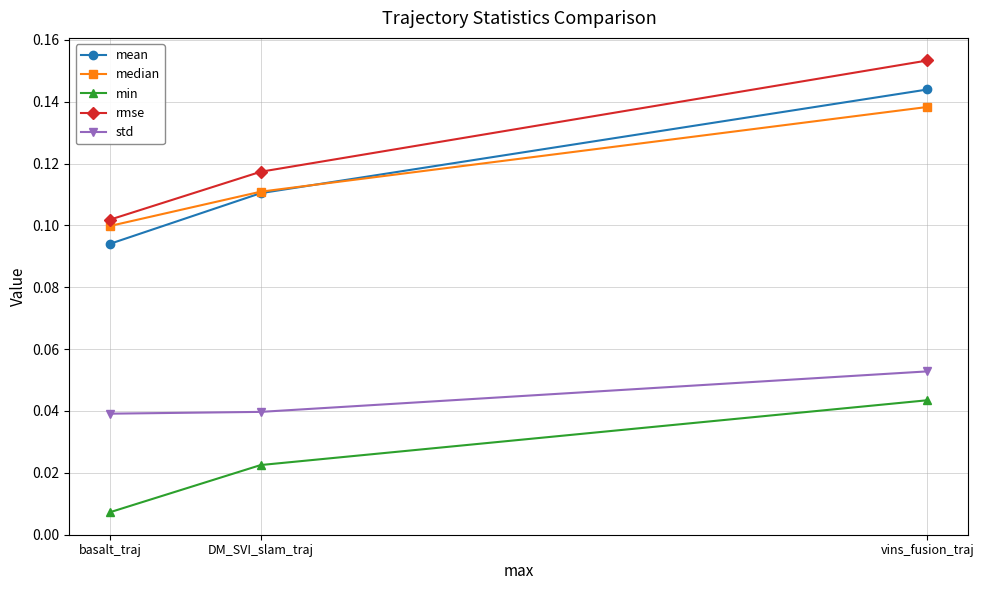

What is the label of the 1st point from the right?

vins_fusion_traj